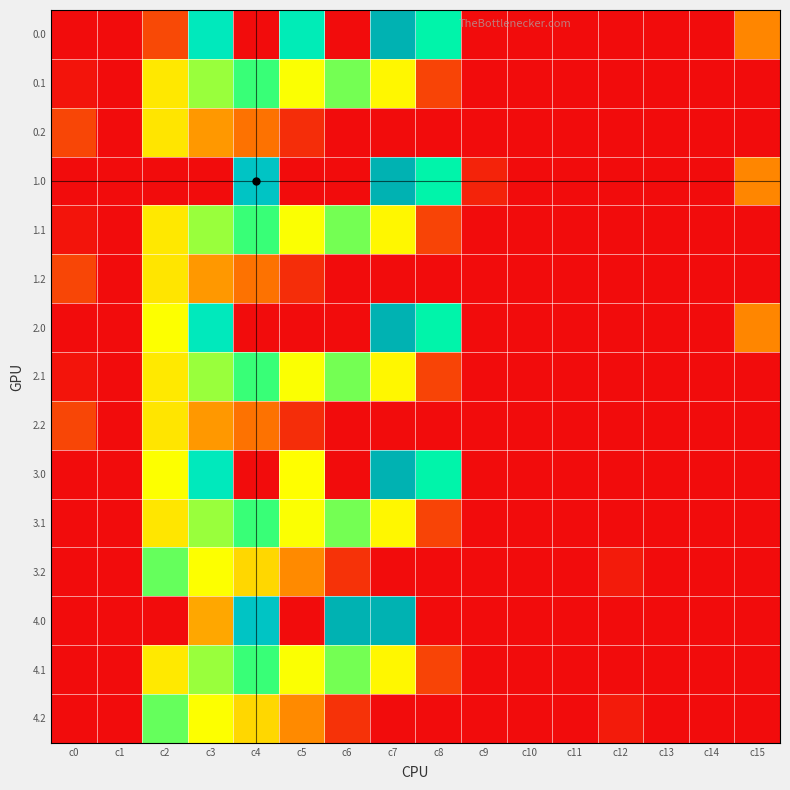

Between c8 and c13, which is larger?

c8